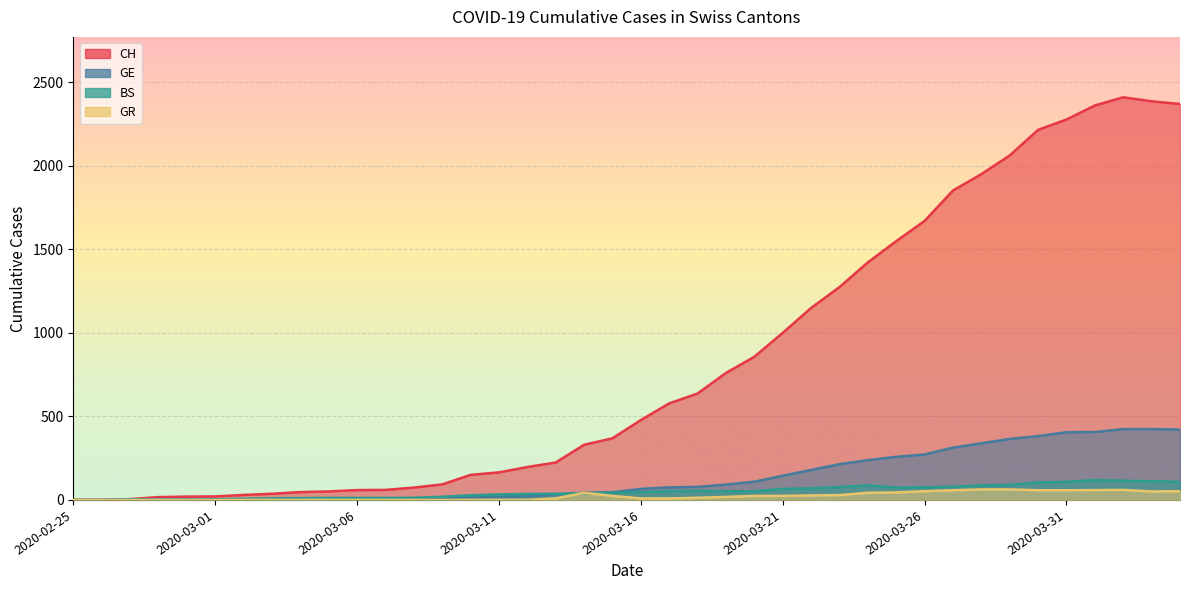

Where is the first local maximum for GR?

2020-03-14